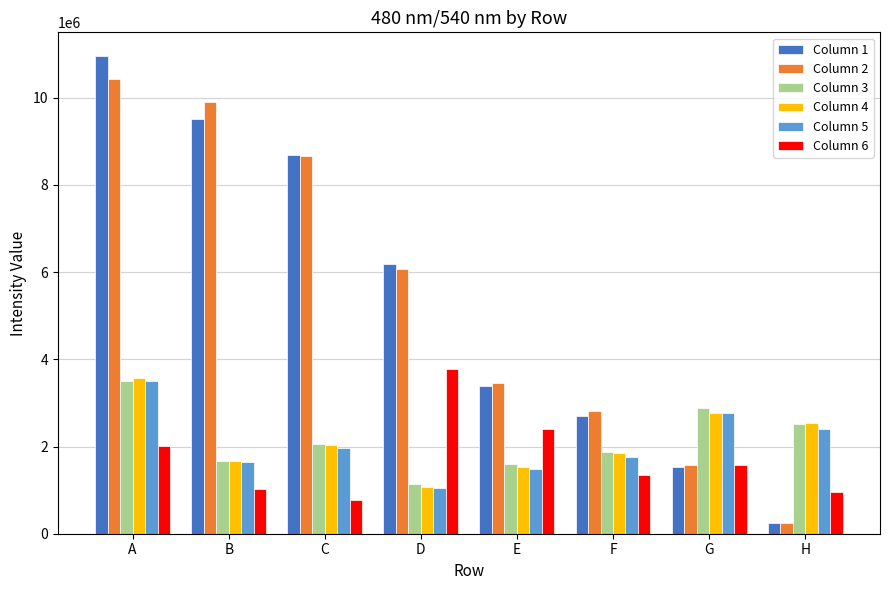

Reading left to right, what are all the values shown in this chart?

Column 1: 10954548	9517505	8680572	6192364	3385940	2709981	1520612	256267
Column 2: 10433220	9893645	8659064	6074094	3456199	2814894	1577188	252860
Column 3: 3499794	1660800	2061544	1129565	1600336	1865280	2884015	2514134
Column 4: 3582065	1677515	2035251	1081167	1532625	1851158	2766588	2534225
Column 5: 3495642	1636617	1960153	1041706	1480024	1754860	2764004	2409572
Column 6: 2007673	1027181	779683	3786146	2392617	1349086	1577803	954094